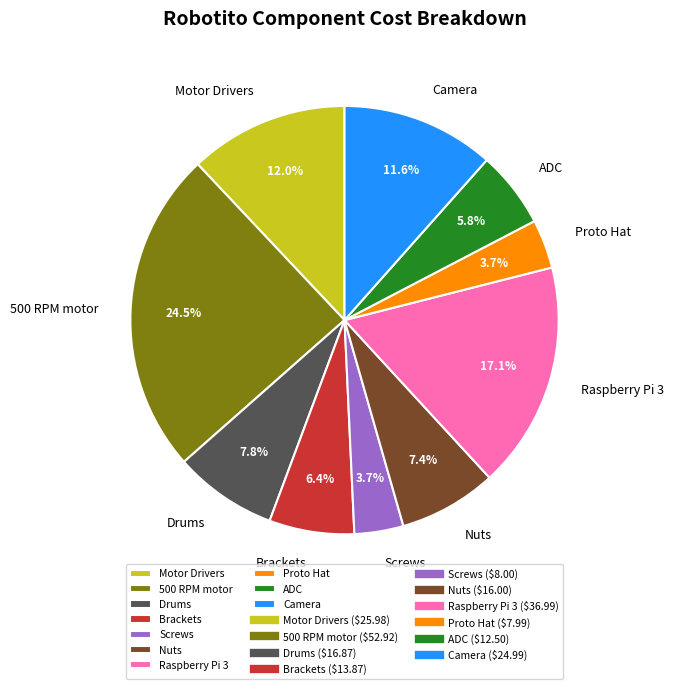

How many slices are in this pie chart?

10